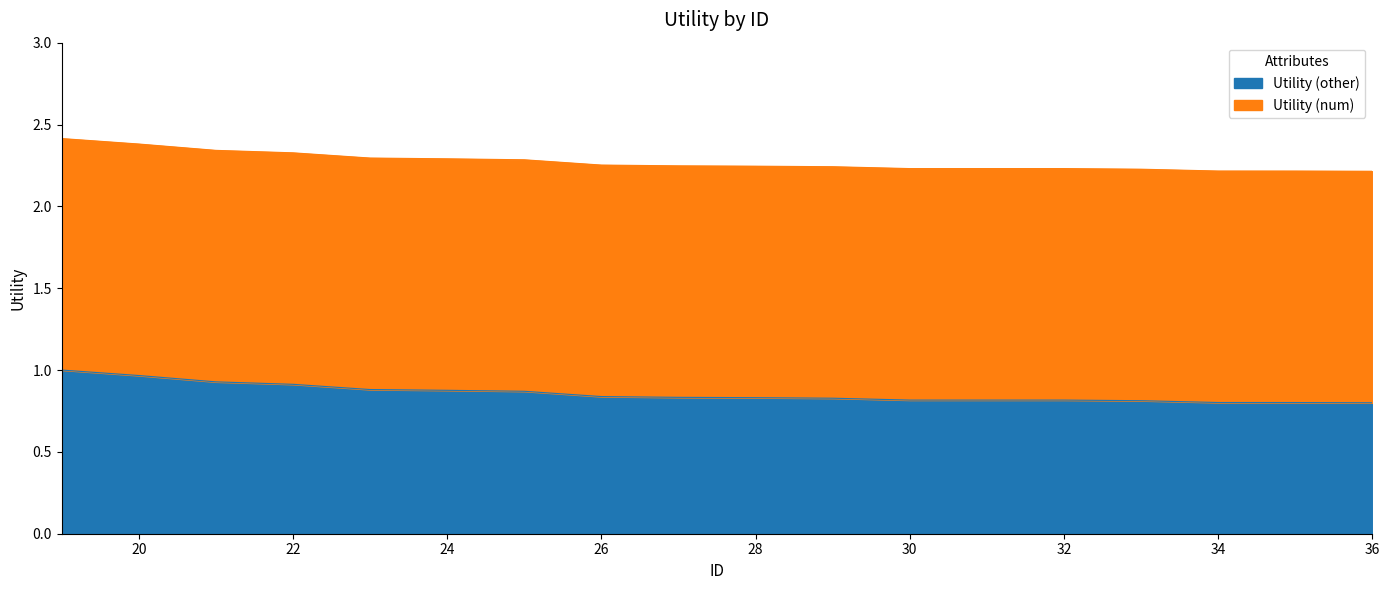

The value at 25 is 0.9. True or false?

True